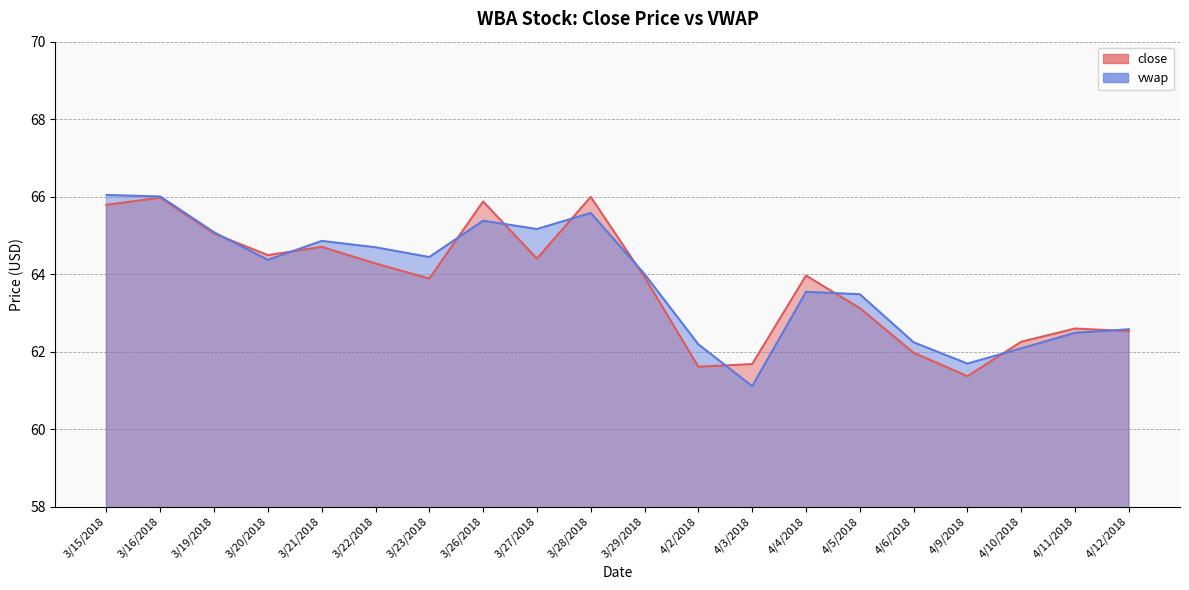

In close, how many points are lower than both neighbors (excluding endpoints)?

5